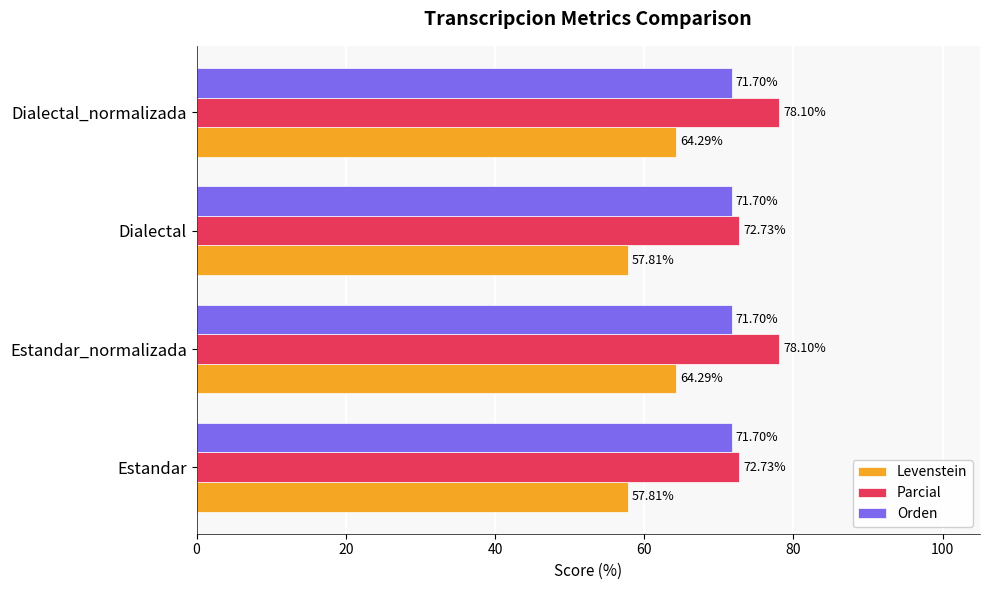

List the series in order of their overall mean, highest first.

Parcial, Orden, Levenstein